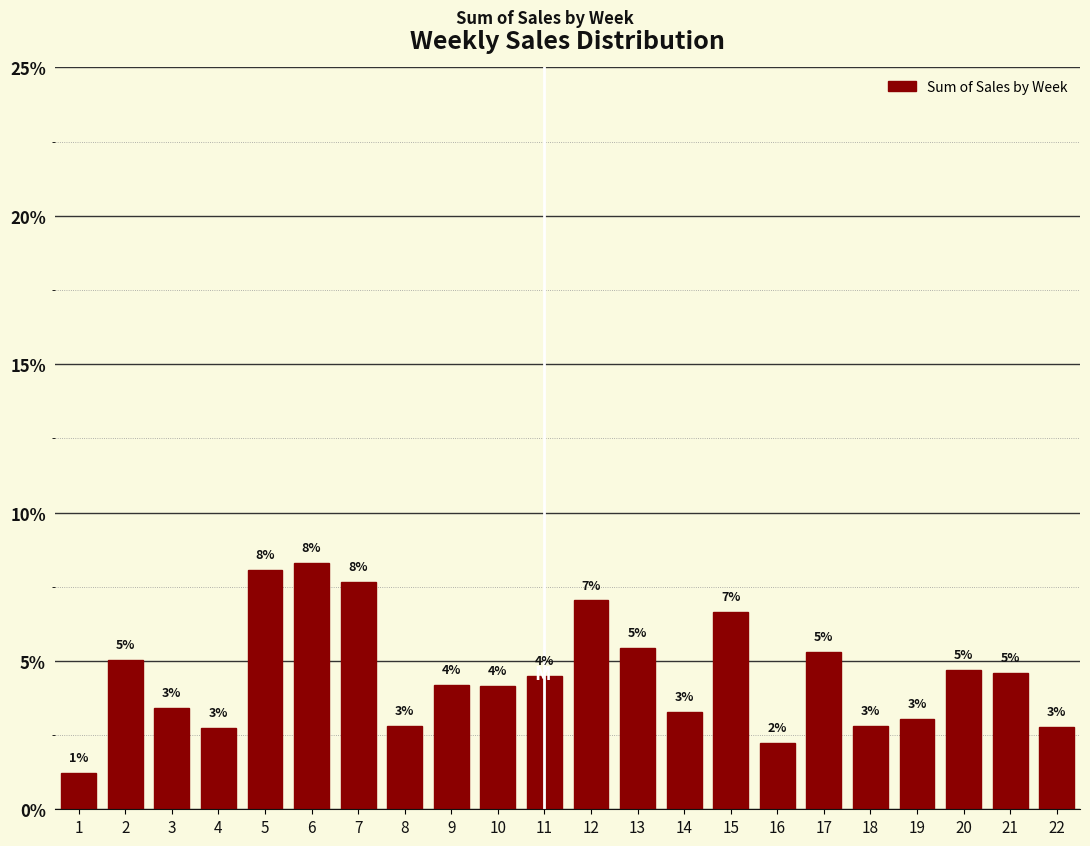

What is the value of the 6th bar from the left?

8.3